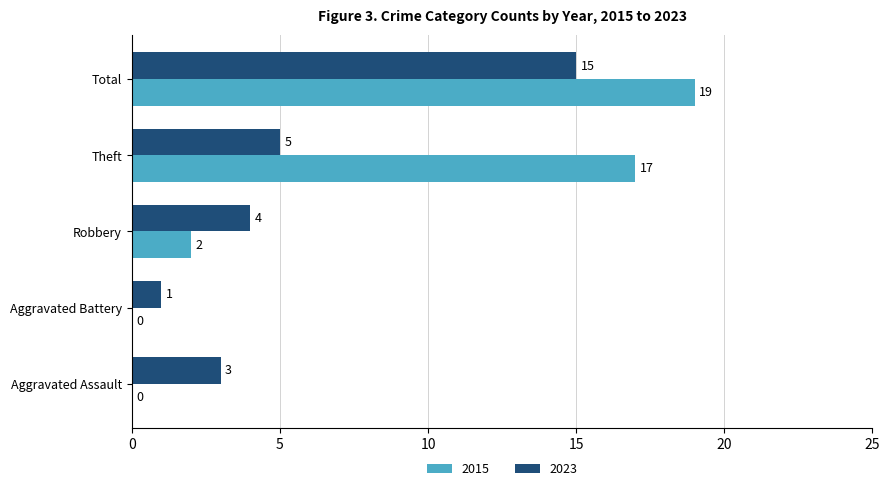

How many categories are shown in the chart?

5